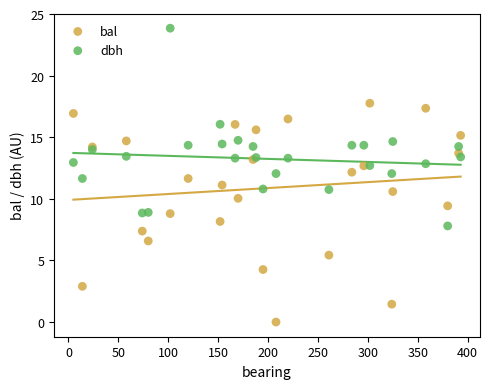

What are all the series names shown in the legend?

bal, dbh